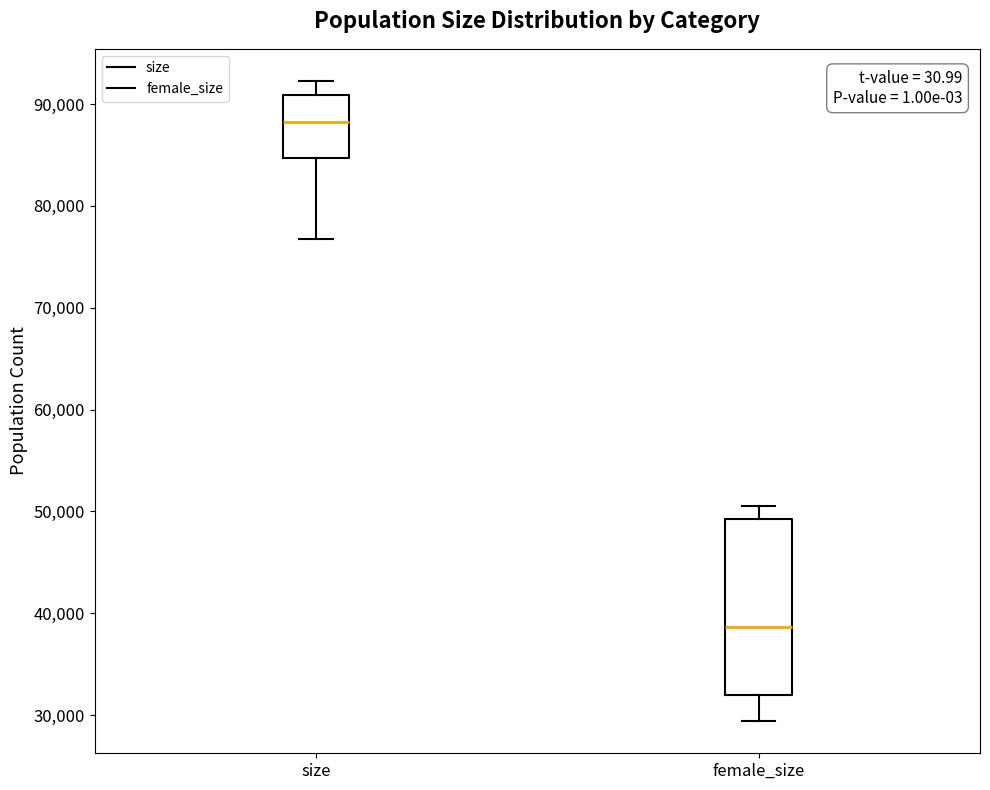

Which box's median line is the lowest?

female_size